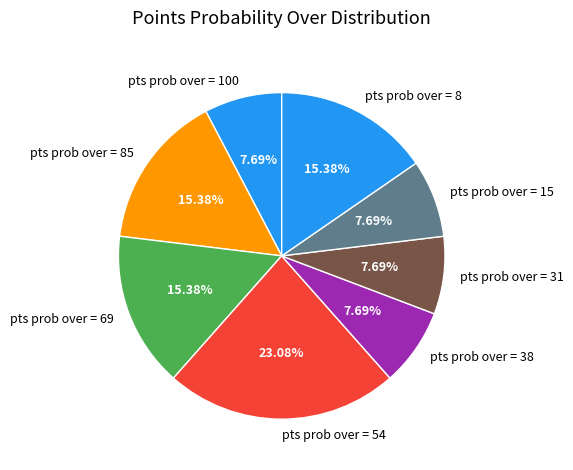

Combined, do pts prob over = 31 and pts prob over = 100 account for over 50%?

No